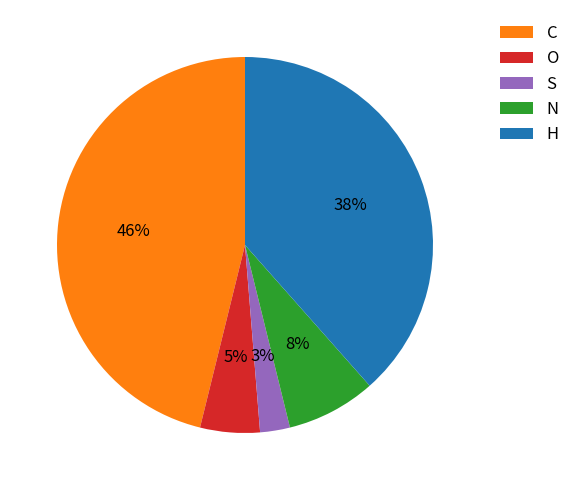

To the nearest percent, what percentage of the pie is S?

3%